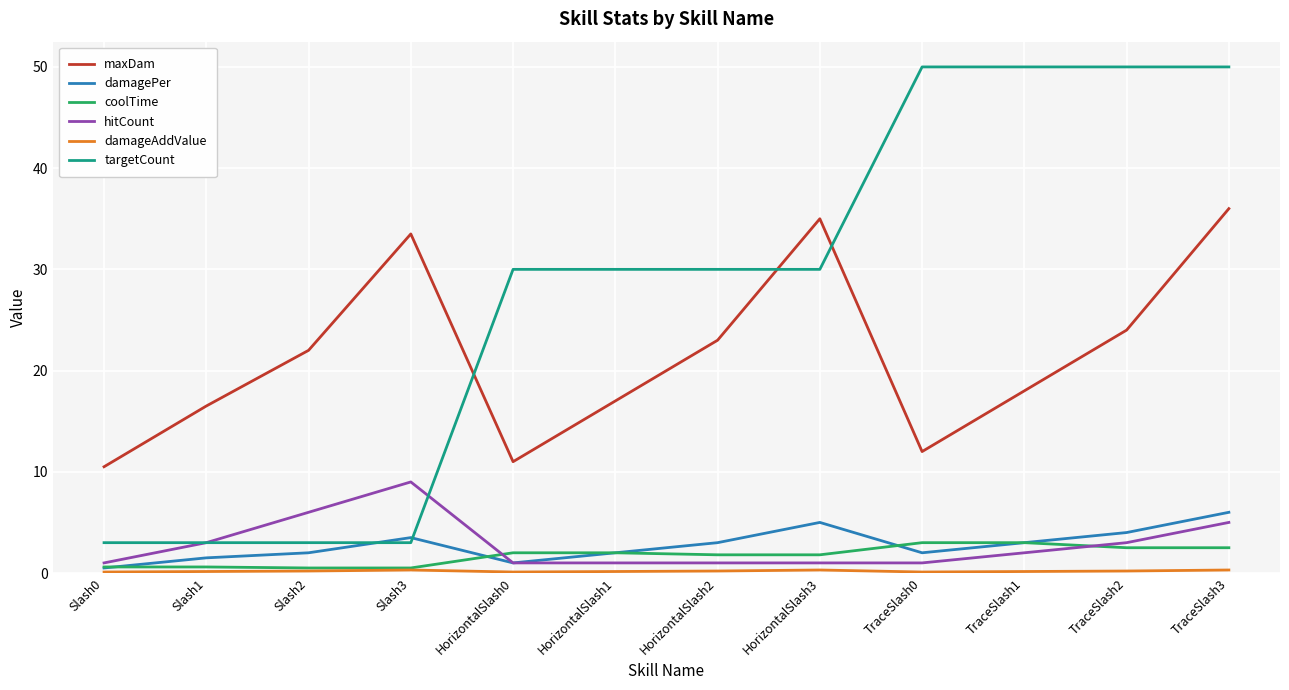

The damagePer series shows 1.8 at TraceSlash2. True or false?

False